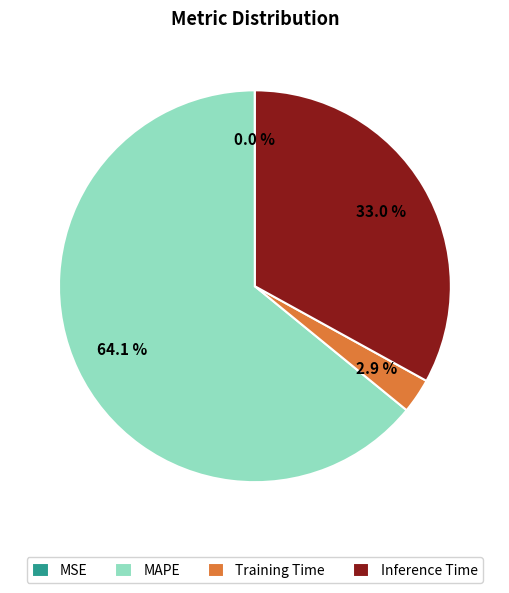

Combined, what portion of the pie is MAPE and Inference Time?

97.1%